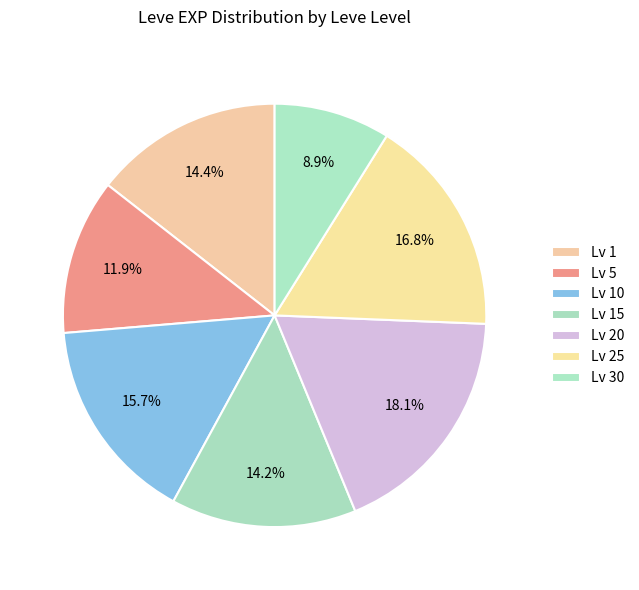

How many slices are in this pie chart?

7